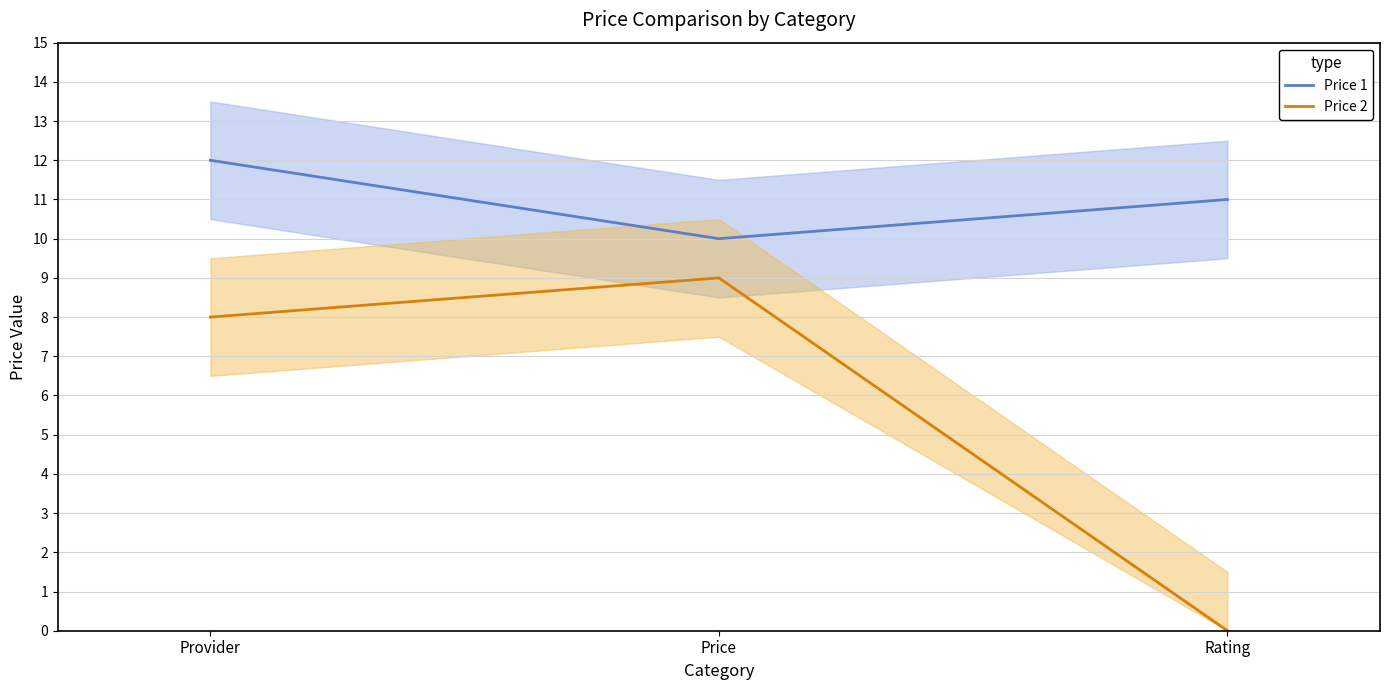

How many values in the Price 1 series exceed 11?

1